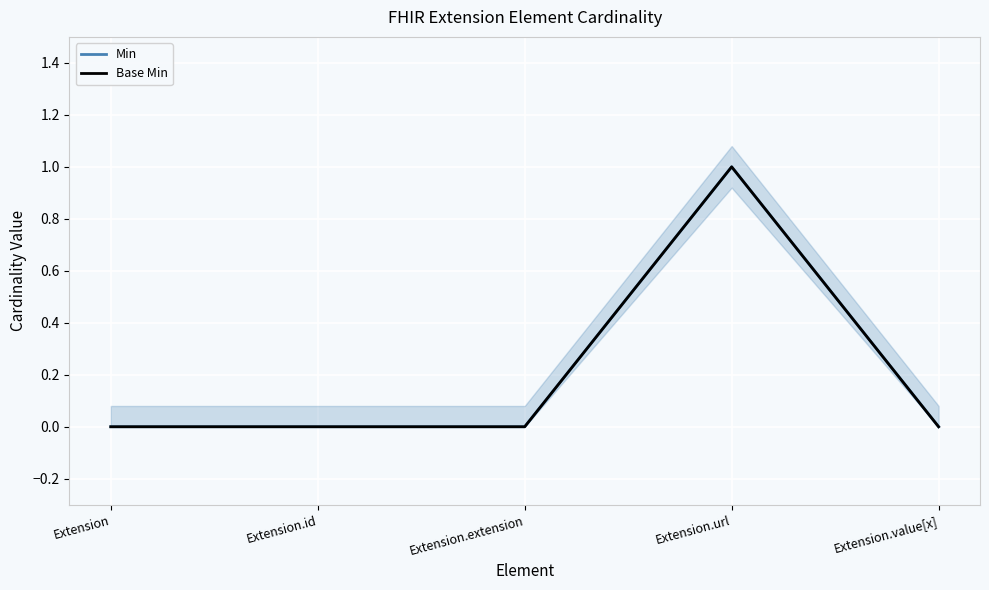

How many lines are shown in the chart?

2